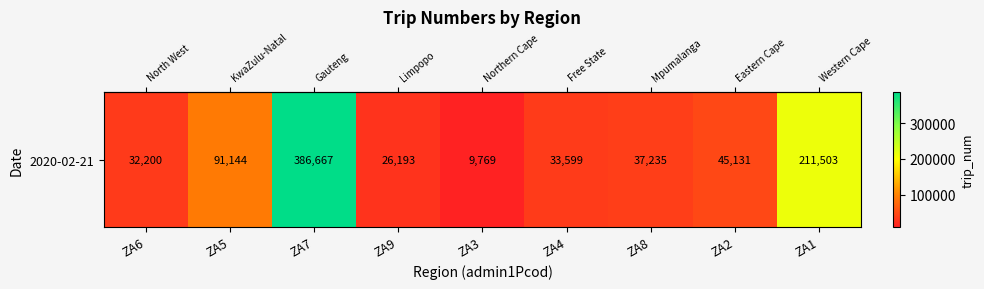

Reading left to right, extract all data points from this chart.

ZA6=32200	ZA5=91144	ZA7=386667	ZA9=26193	ZA3=9769	ZA4=33599	ZA8=37235	ZA2=45131	ZA1=211503